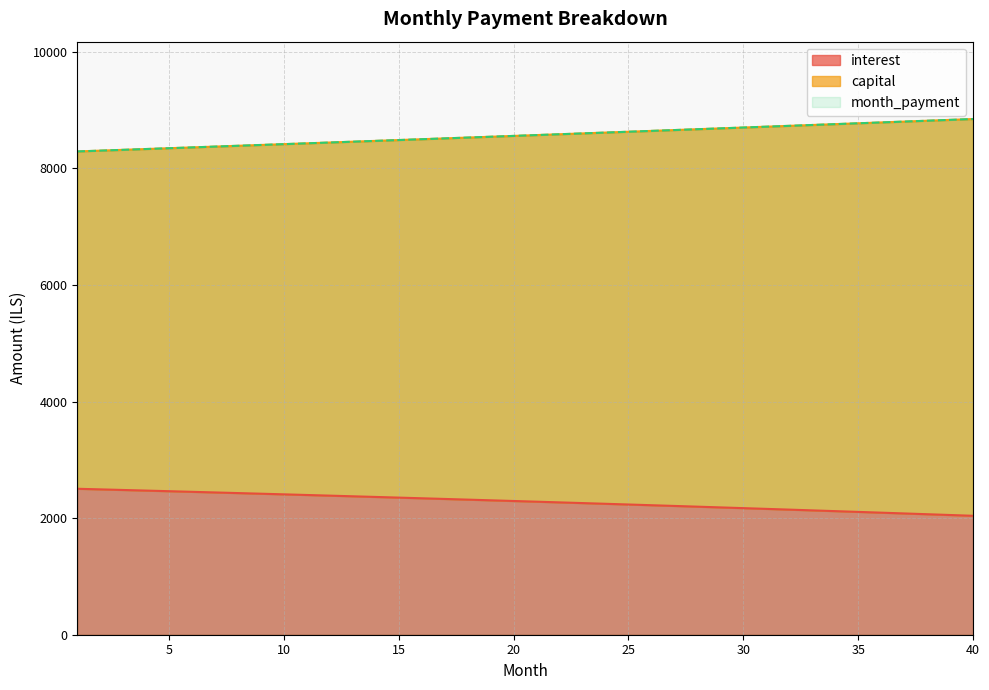

Between which two adjacent categories do capital and month_payment first intersect?

2 and 3